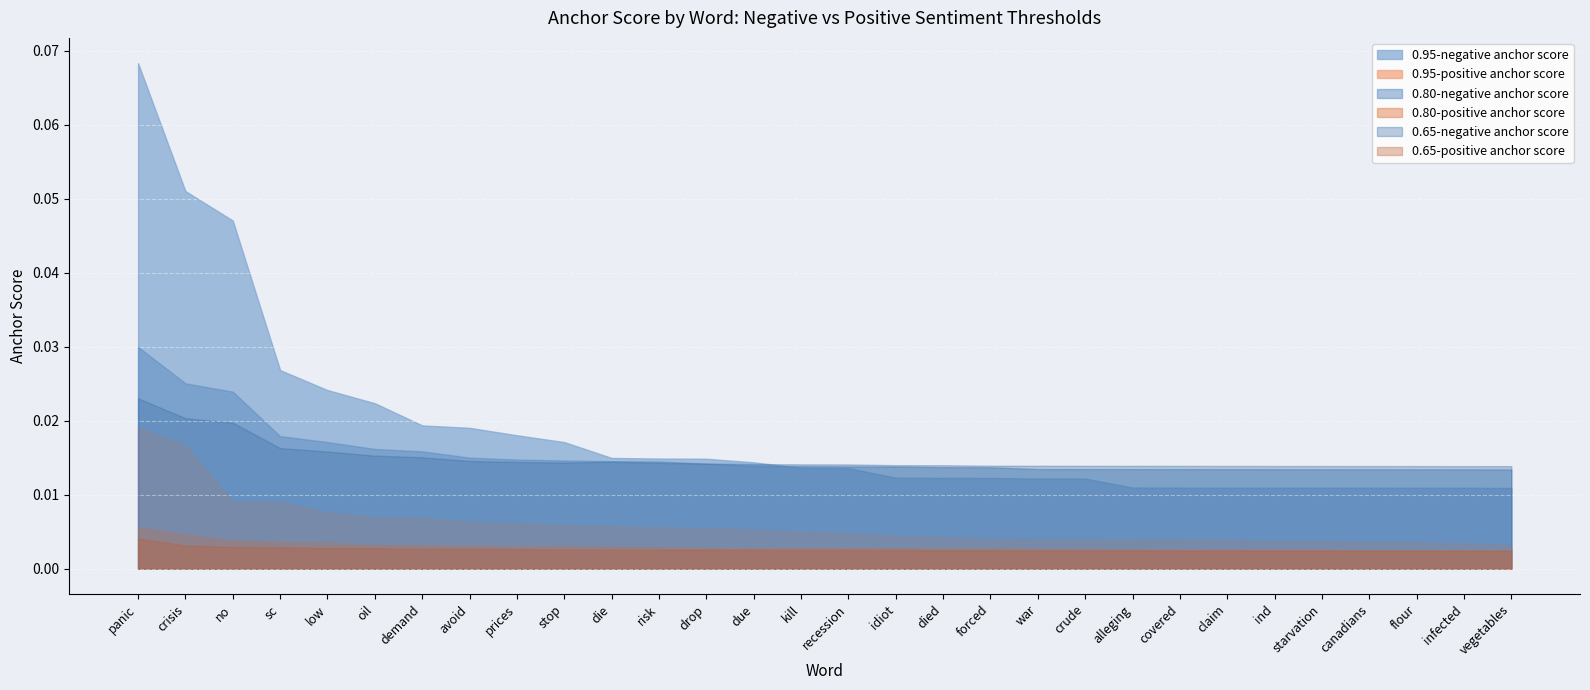

At which category does 0.80-positive anchor score reach its first local valley?

prices